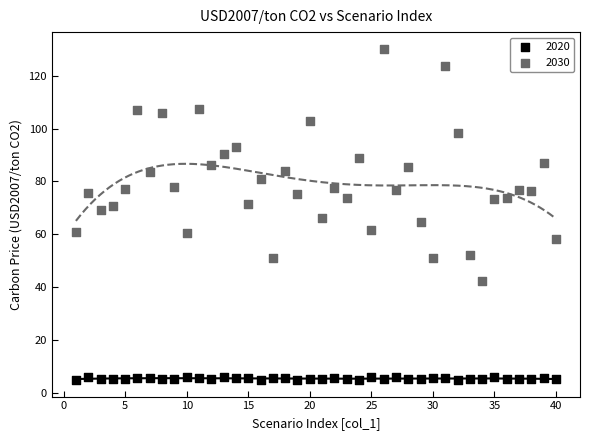

Across all data points, what is the range of Y values (max minus min)?

125.4